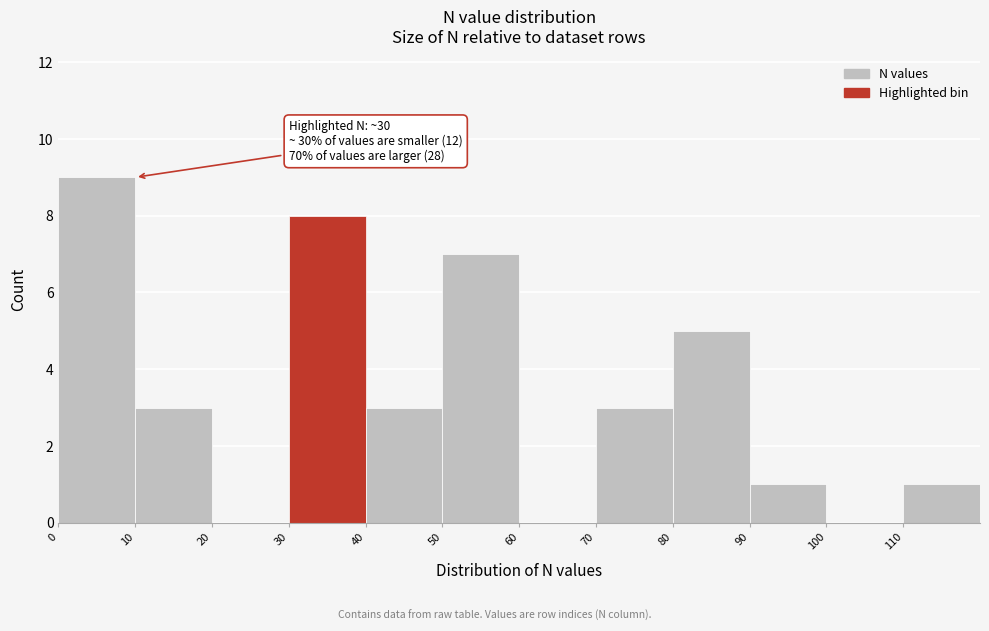

Which range on the x-axis has the tallest bar?

0 to 10